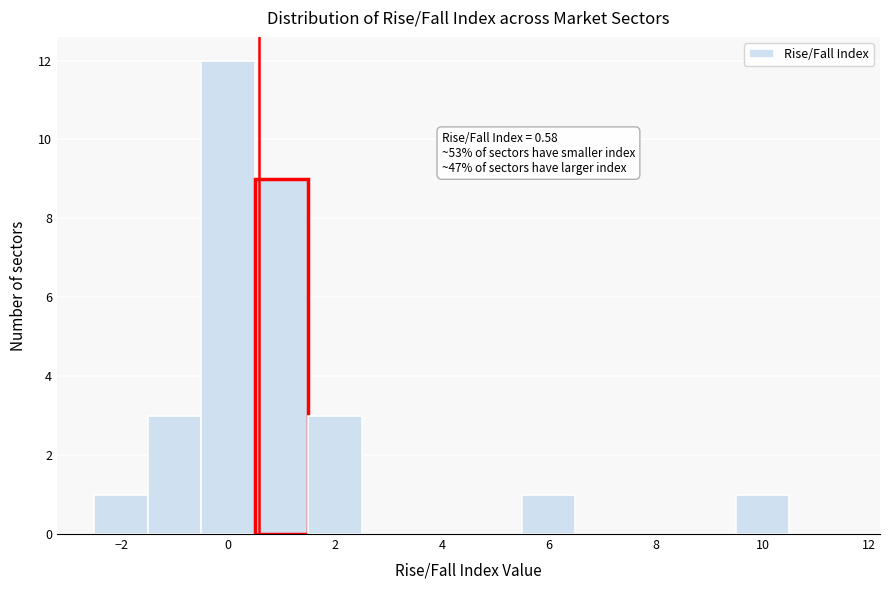

Over which range of the x-axis is the bar tallest?

-0.5 to 0.5